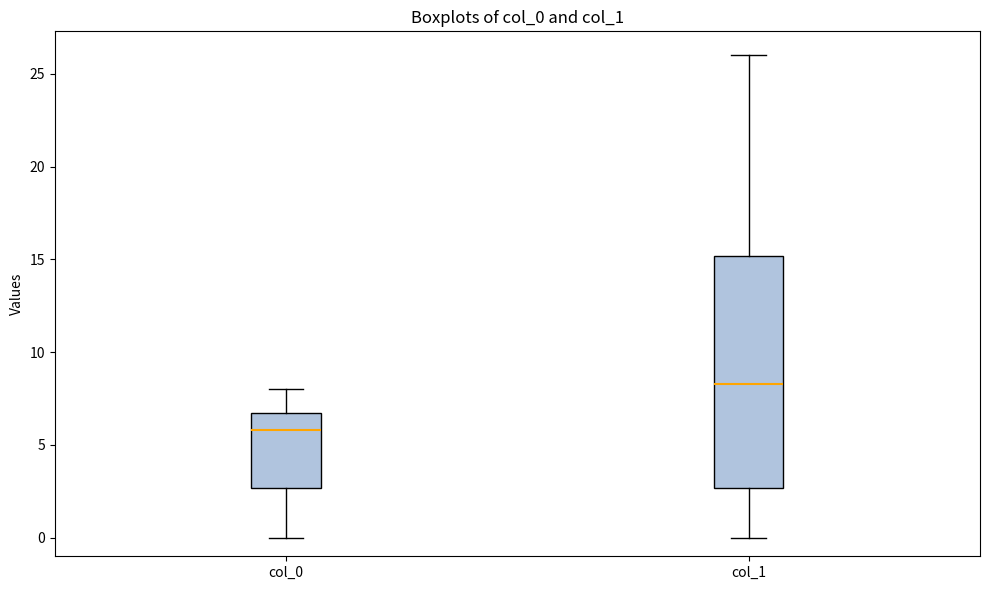

Reading left to right, transcribe this box plot: for each box, give where its median line is, the range the box spans, and where its two whiskers end, as read against the y-axis. The values are not printed on the chart, so give them approximately, as read against the axis.

col_0: median 6.0, box 2.5 to 6.5, whiskers 0.0 to 8.0
col_1: median 8.5, box 2.5 to 15.0, whiskers 0.0 to 26.0